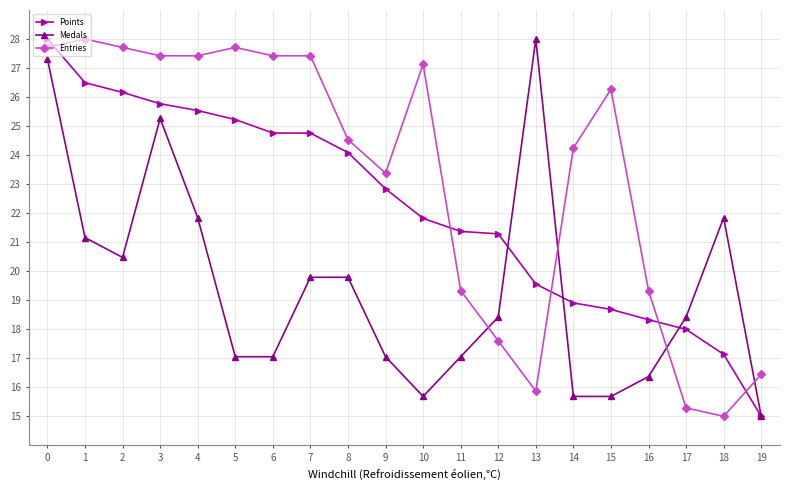

Rank the series at 10 from lowest to highest value.

Medals, Points, Entries